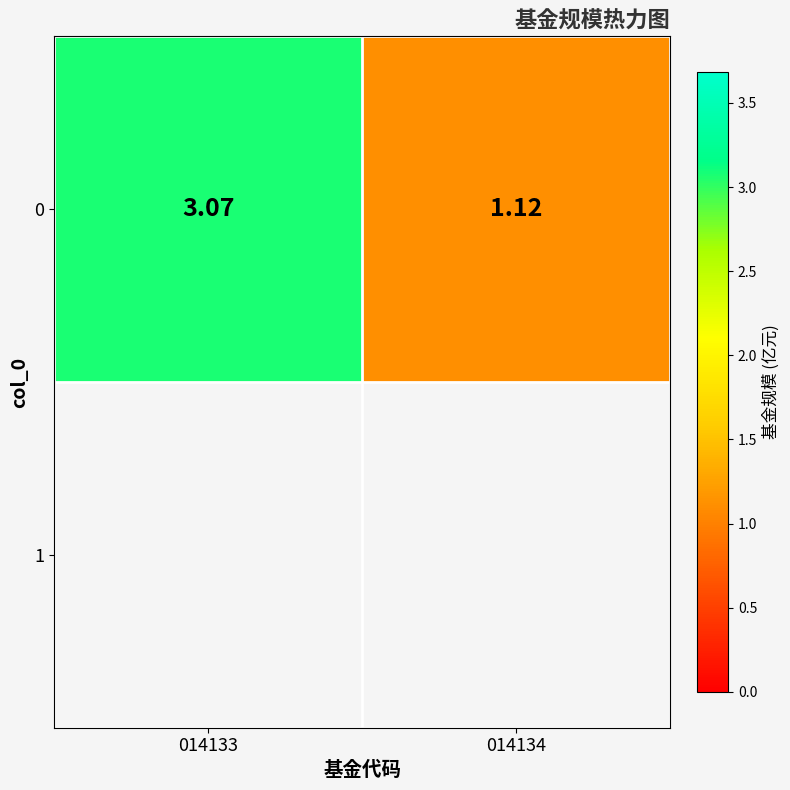

List the labels in order of value, smallest first.

014134, 014133